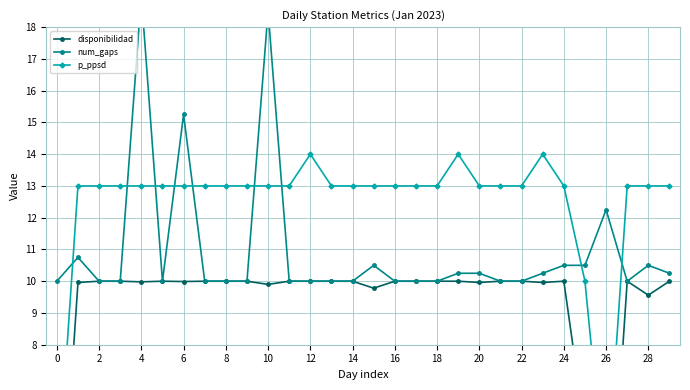

What is the average value of the disponibilidad series?

9.1